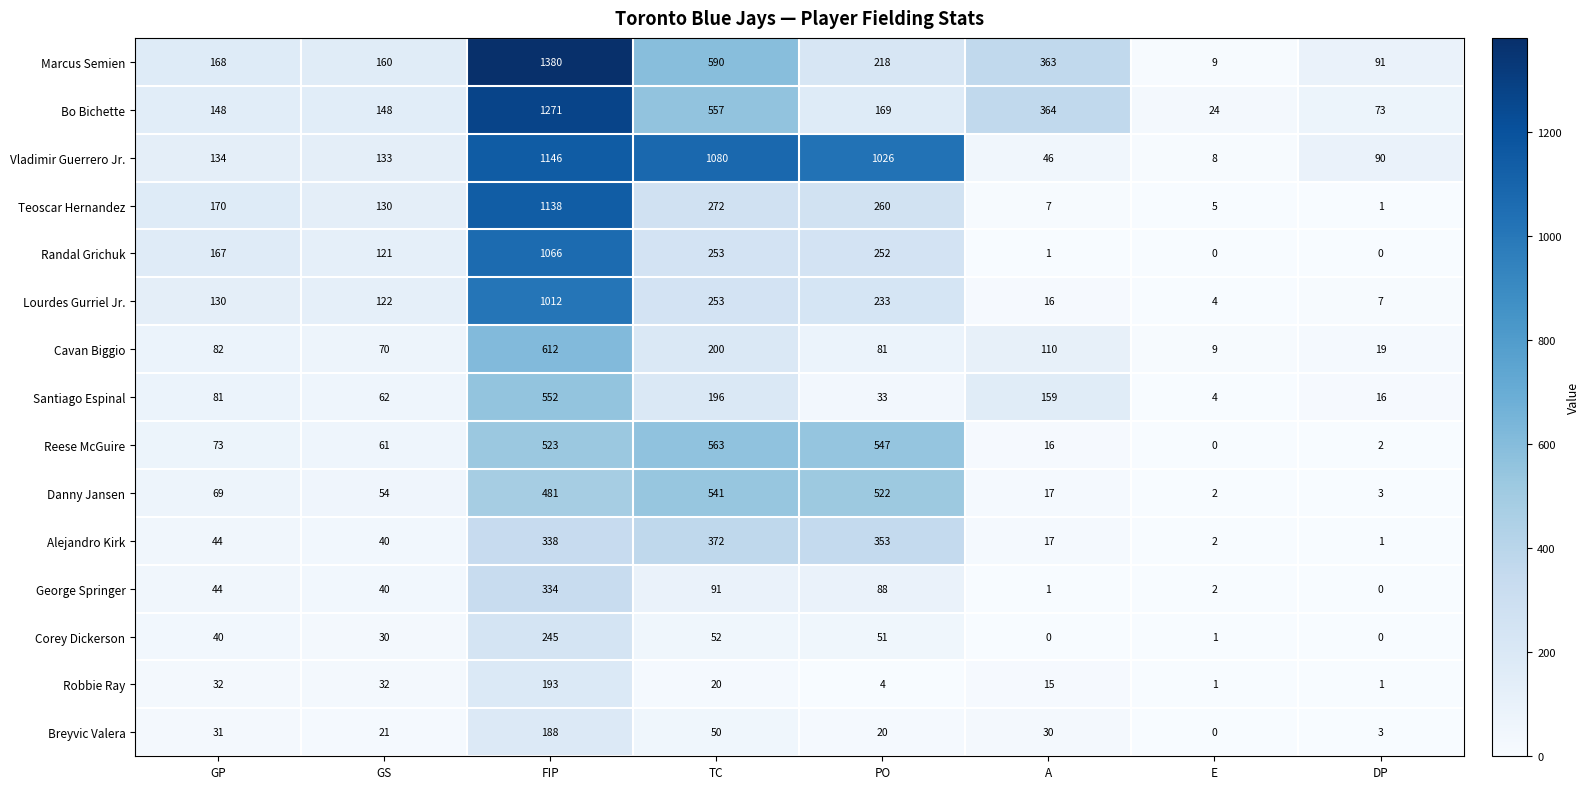

The value of Alejandro Kirk at TC is 372. True or false?

True